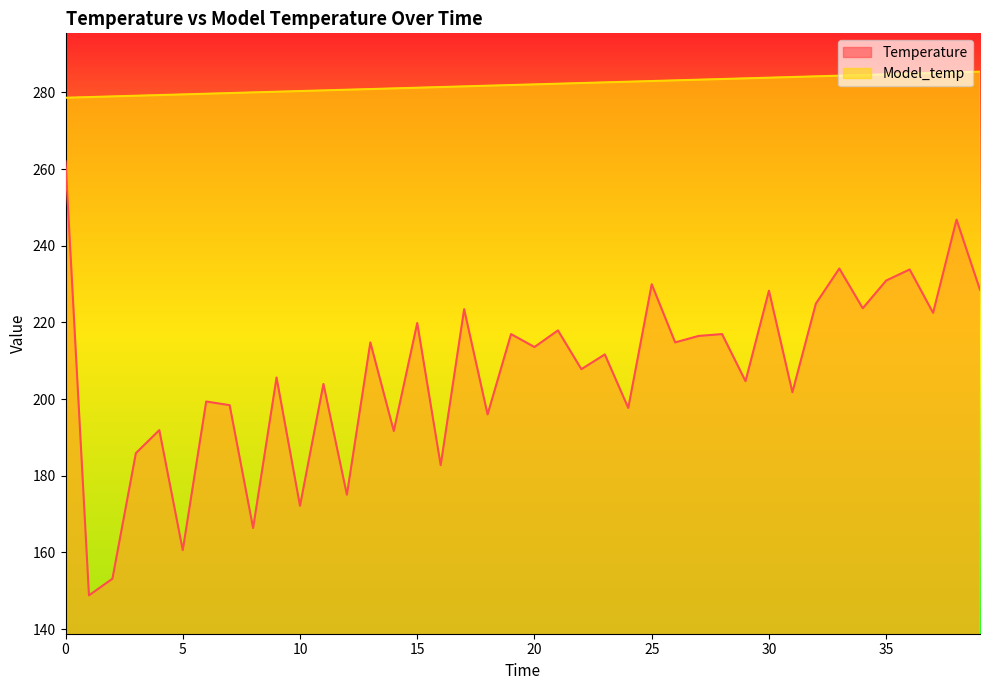

How many lines are shown in the chart?

2